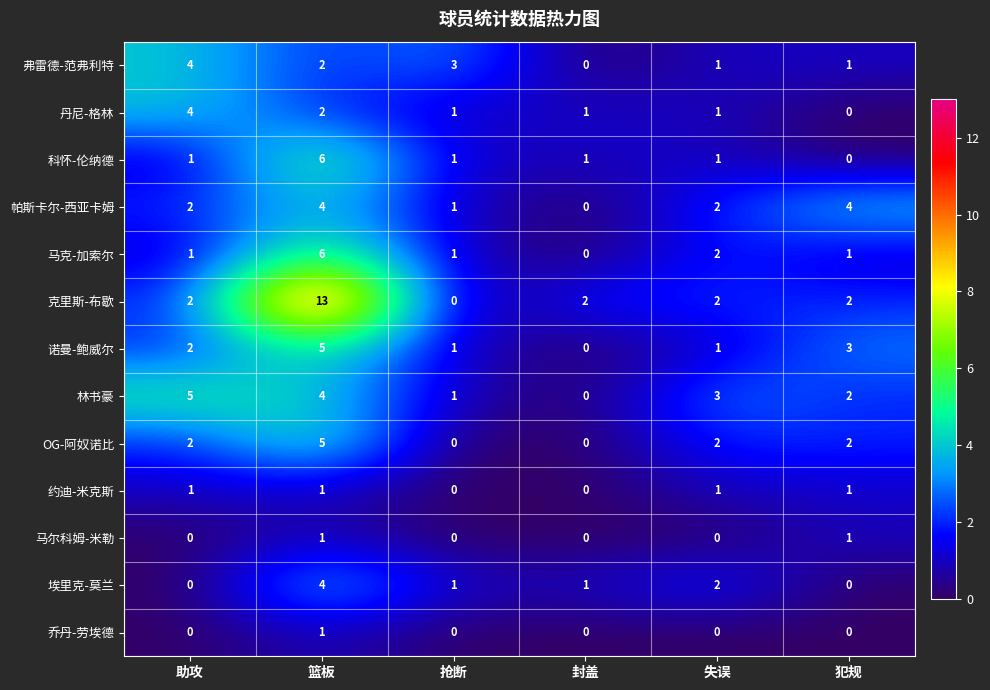

At which category is the sum across all series the highest?

篮板